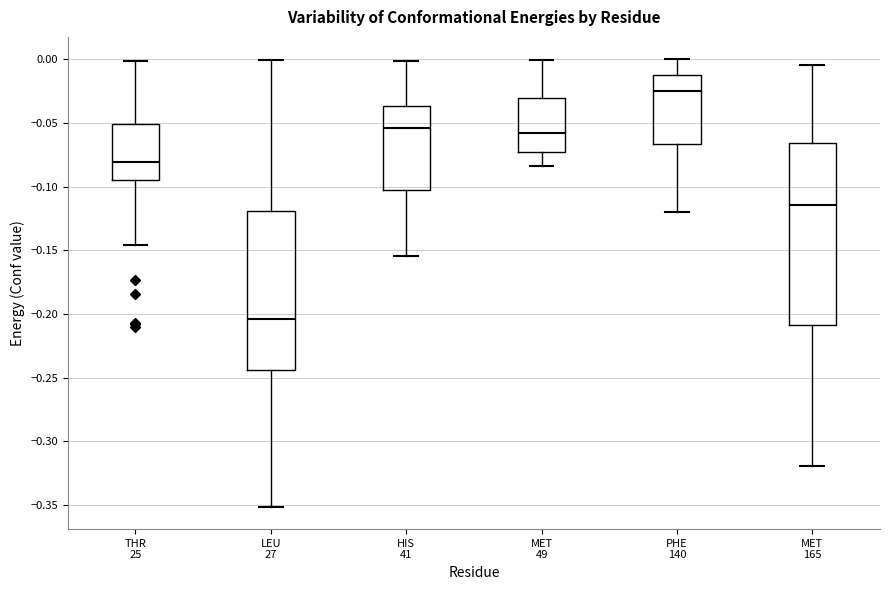

Where is the upper edge of the box for PHE 140 on the y-axis? The values are not printed on the chart, so give them approximately, as read against the axis.

-0.010